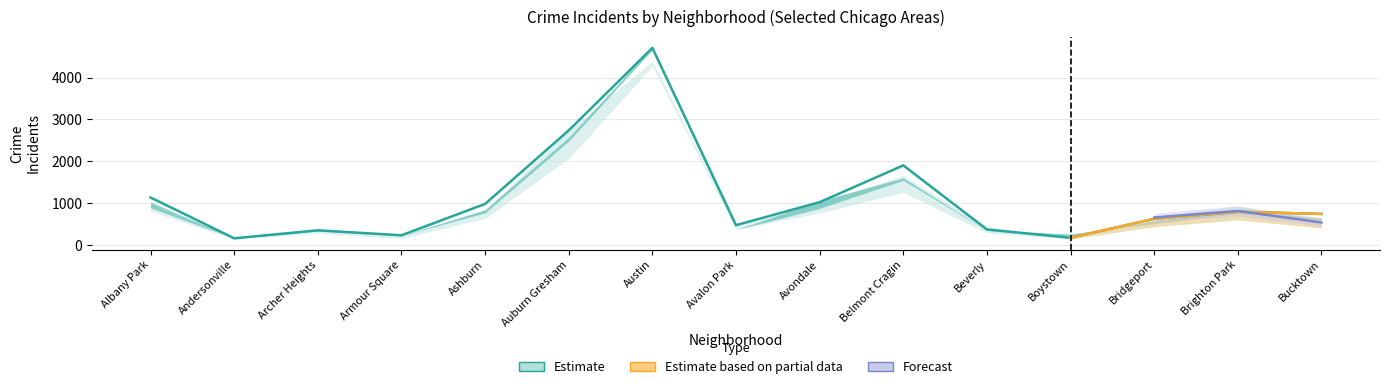

What is the value of the 2022 point at the 8th from the left?

476